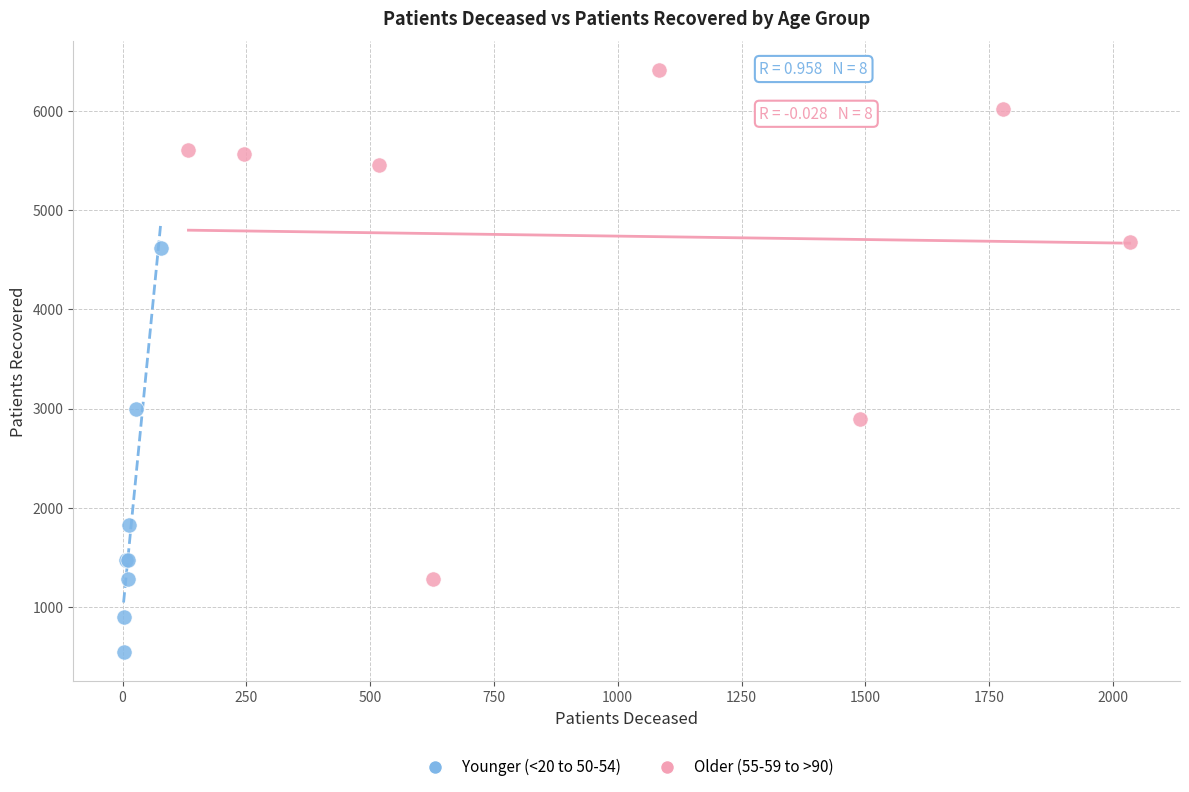

What are all the series names shown in the legend?

Younger (<20 to 50-54), Older (55-59 to >90)